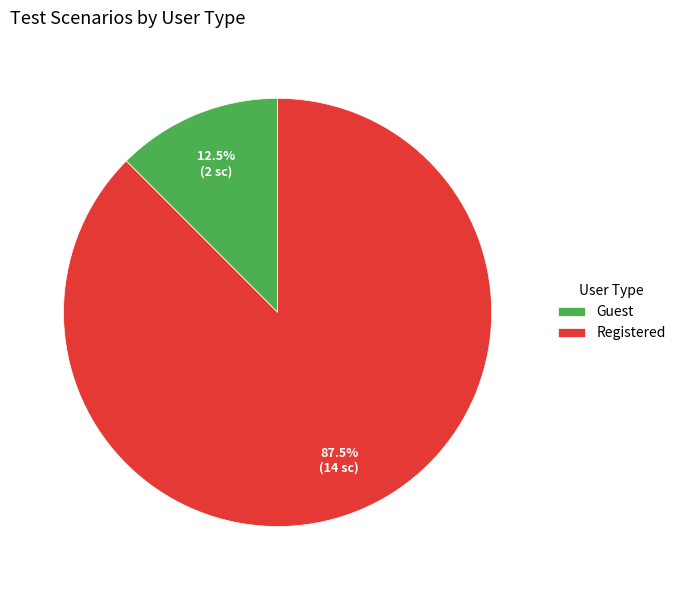

Count the number of slices in the pie.

2